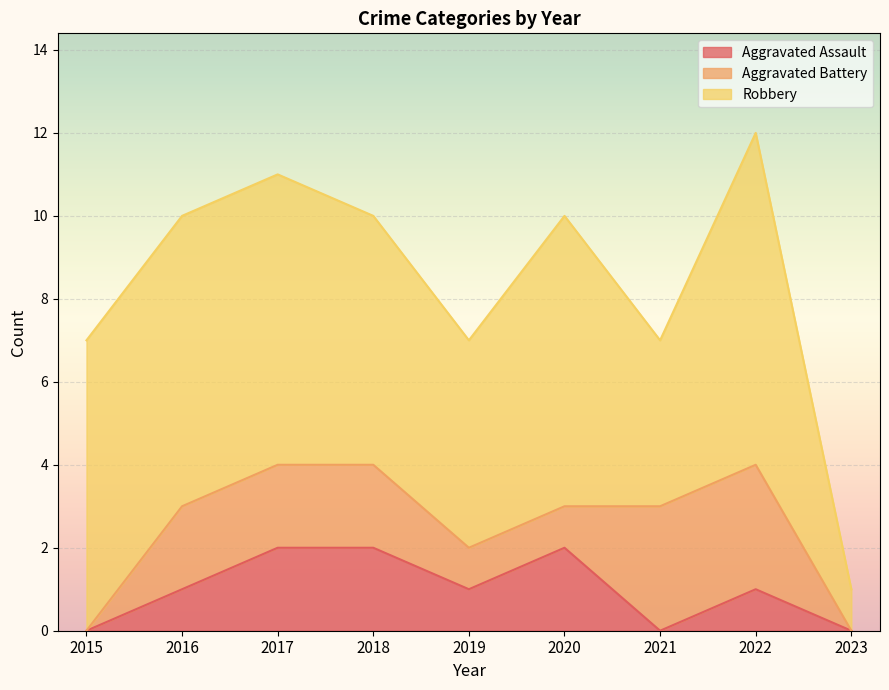

Reading right to left, list all the values displayed in this chart.

Aggravated Assault: 2023=0	2022=1	2021=0	2020=2	2019=1	2018=2	2017=2	2016=1	2015=0
Aggravated Battery: 2023=0	2022=3	2021=3	2020=1	2019=1	2018=2	2017=2	2016=2	2015=0
Robbery: 2023=1	2022=8	2021=4	2020=7	2019=5	2018=6	2017=7	2016=7	2015=7